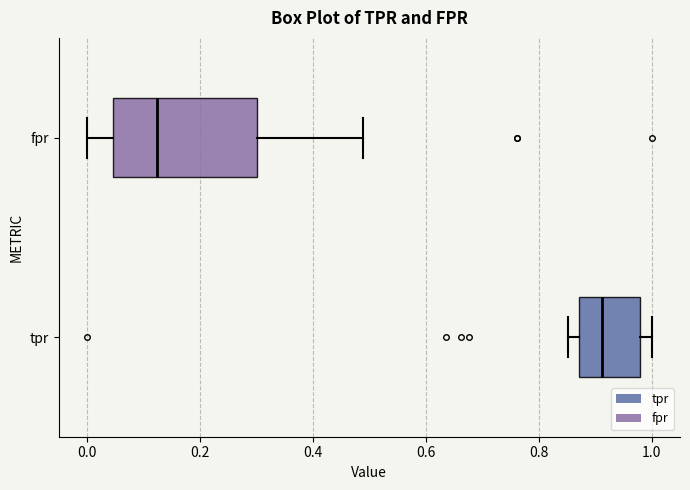

Reading bottom to top, transcribe this box plot: for each box, give where its median line is, the range the box spans, and where its two whiskers end, as read against the x-axis. The values are not printed on the chart, so give them approximately, as read against the axis.

tpr: median 0.92, box 0.88 to 0.98, whiskers 0.86 to 1.00
fpr: median 0.12, box 0.04 to 0.30, whiskers 0.00 to 0.48